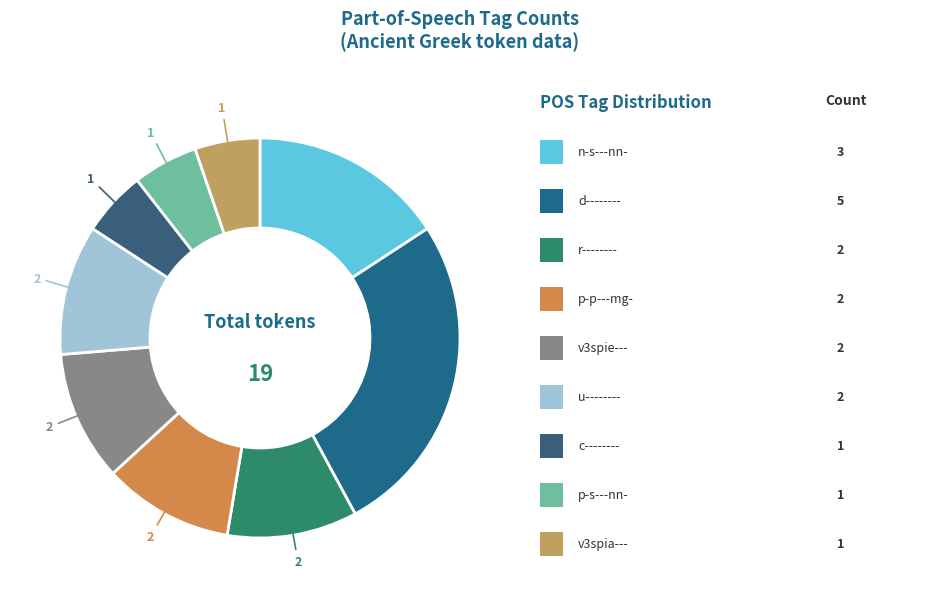

How many slices are in this pie chart?

9